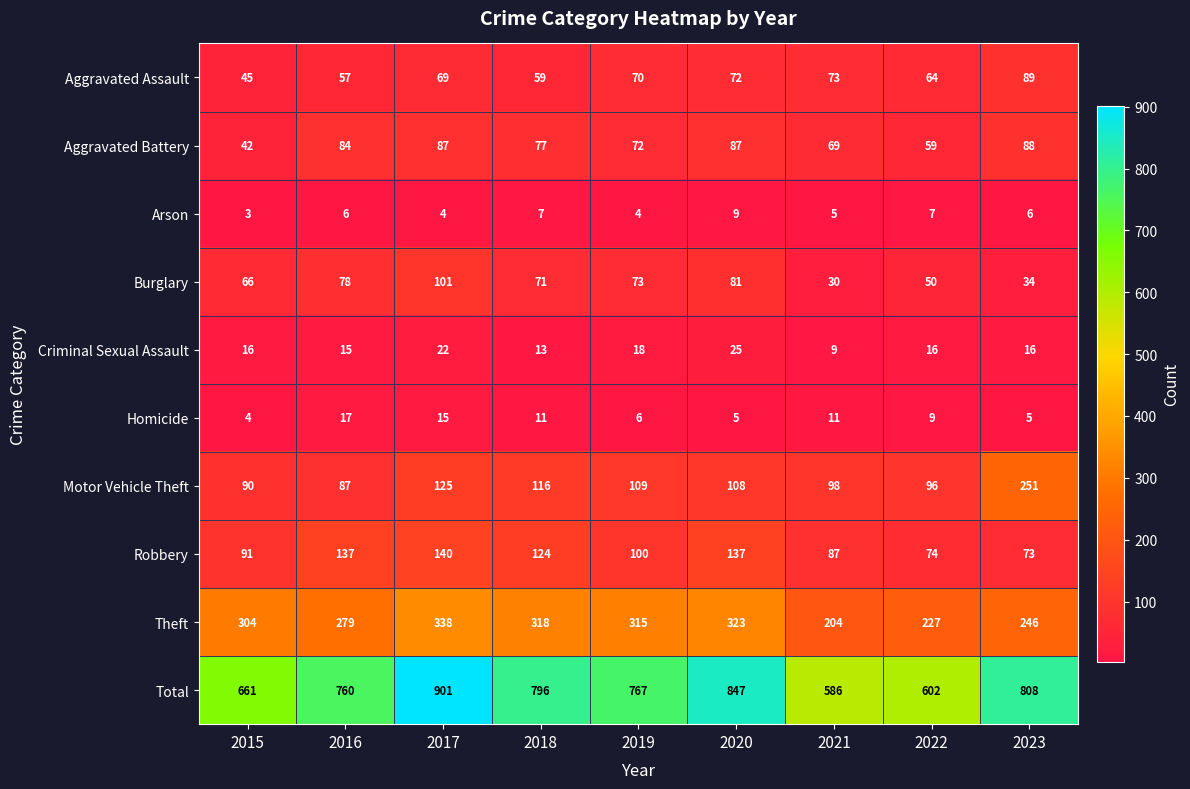

Where does the Motor Vehicle Theft series first go above 108?

2017